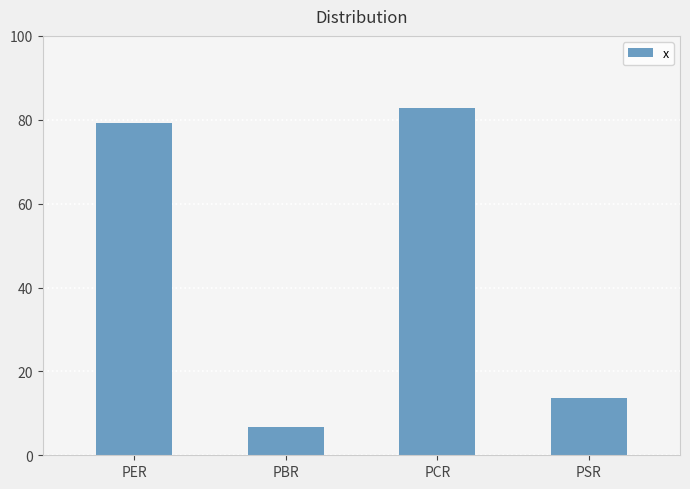

The value at PER is 116.6. True or false?

False